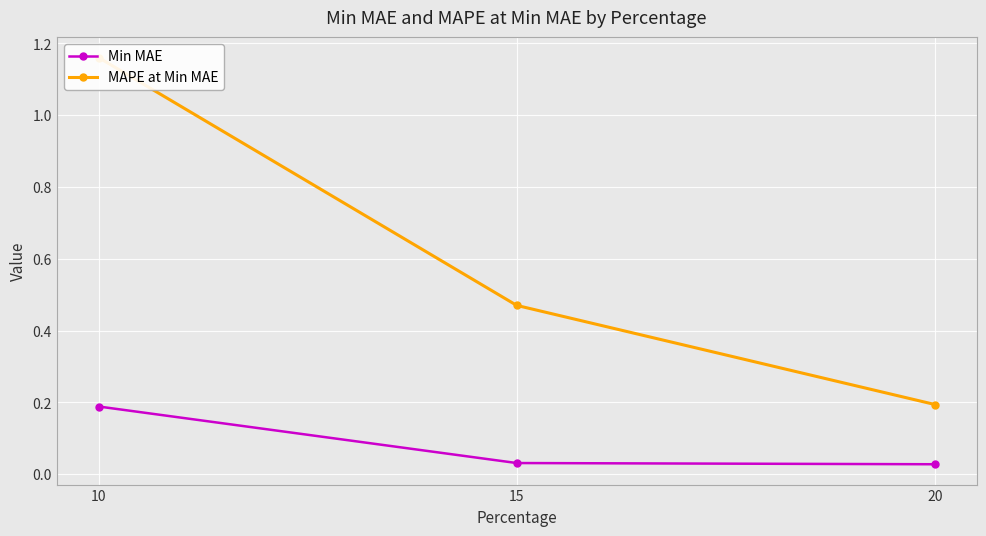

Which series has the widest spread of values?

MAPE at Min MAE